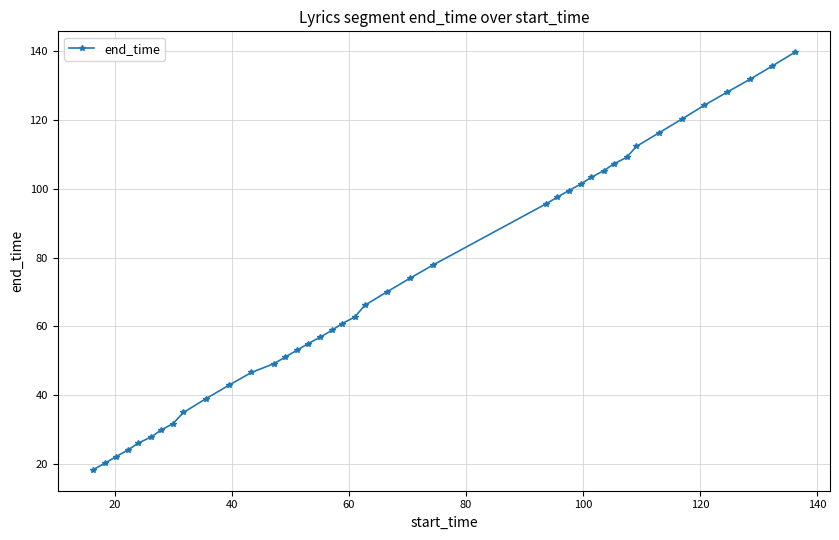

What is the value of the 28th point from the left?

101.4